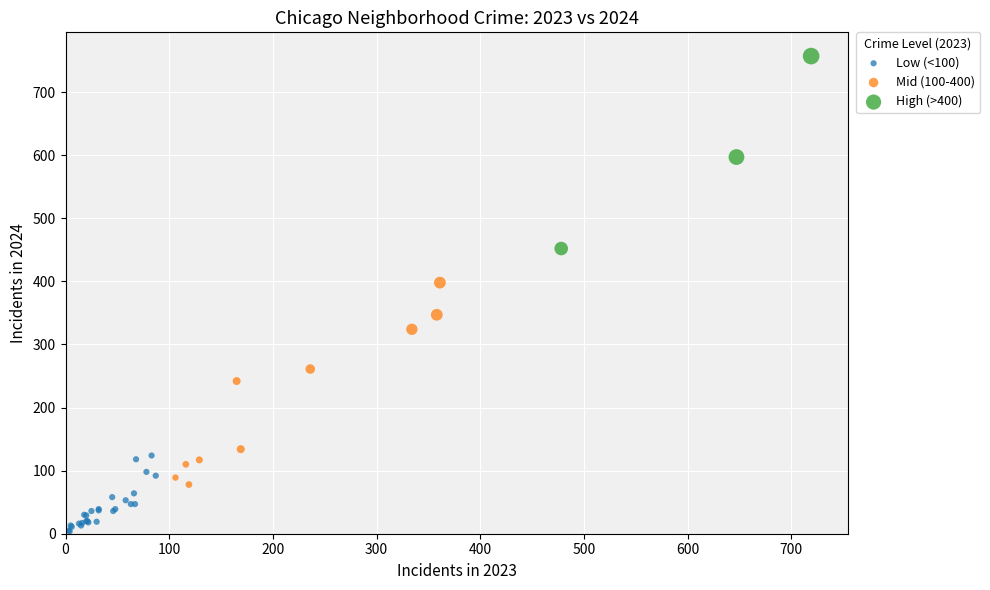

Which series reaches the maximum Y coordinate?

High (>400)